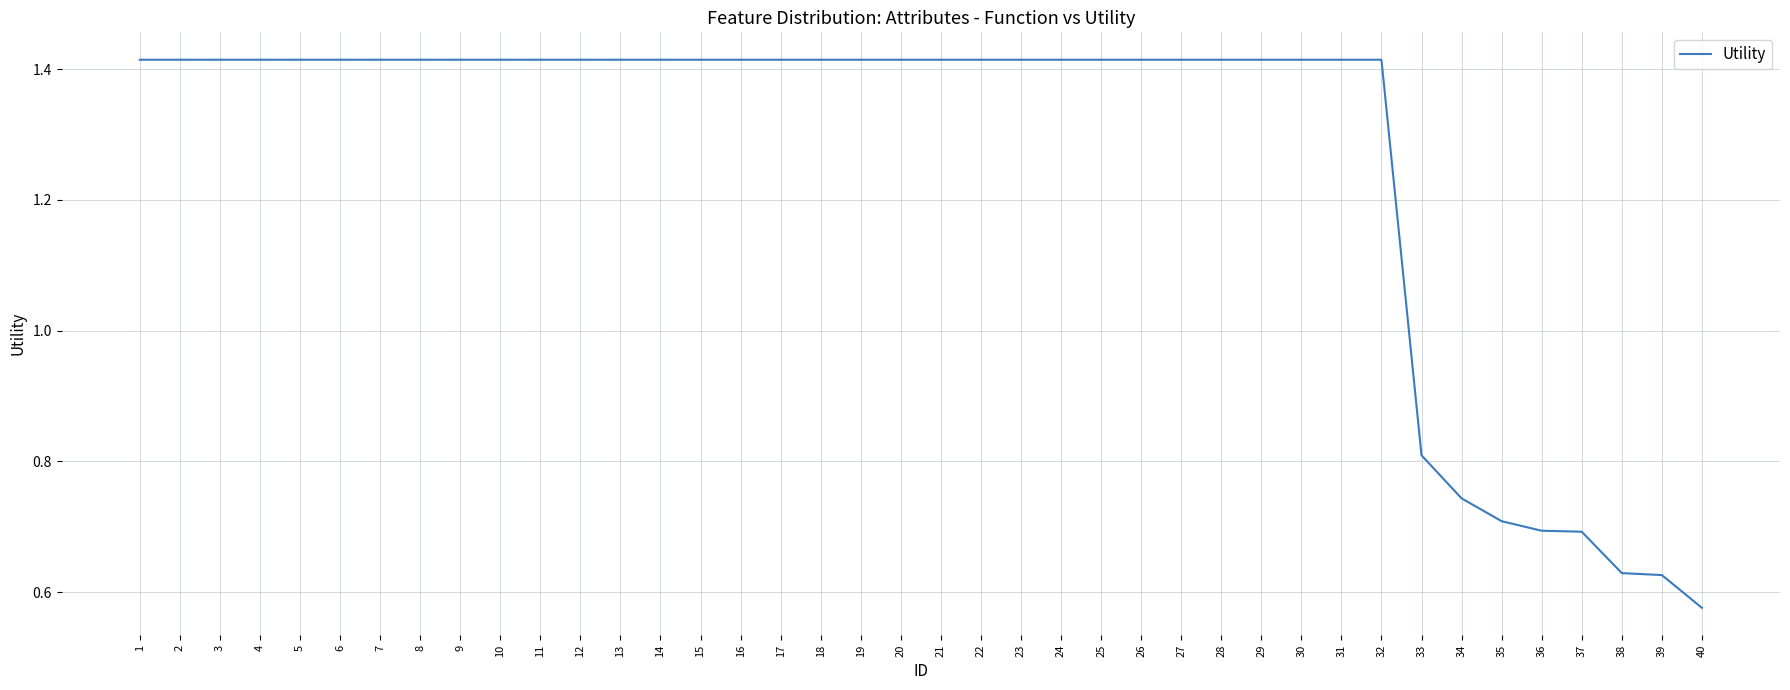

How many lines are shown in the chart?

1